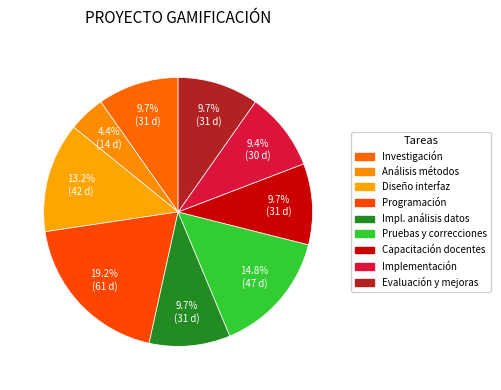

How many slices are in this pie chart?

9